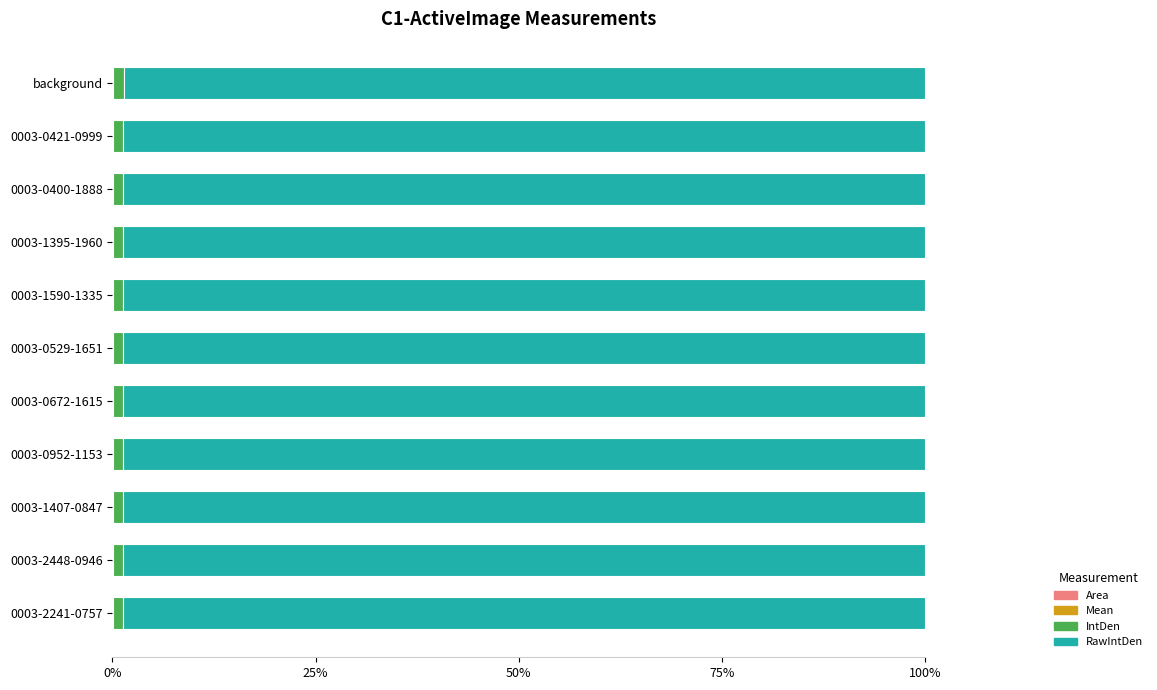

Count the number of data series in this chart.

4